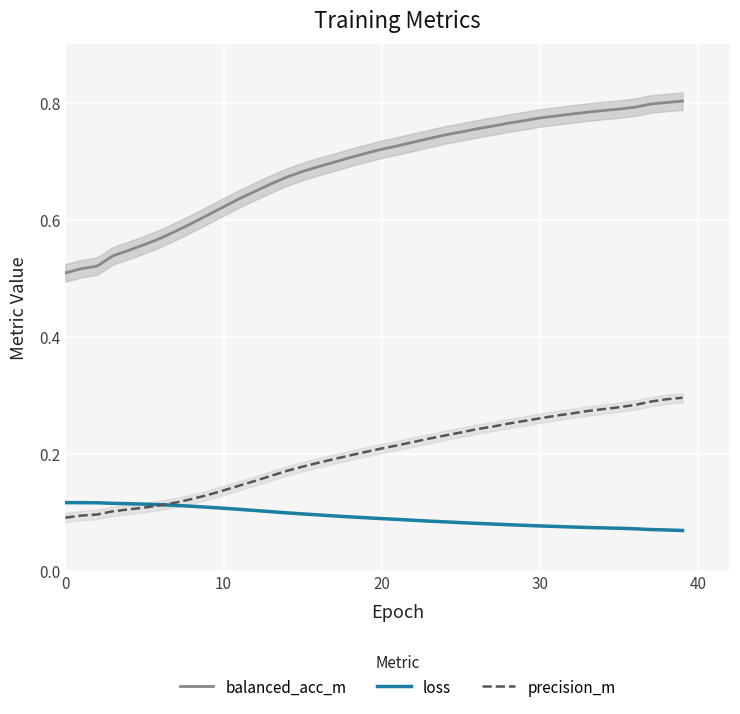

True or false: loss and precision_m cross at least once.

True